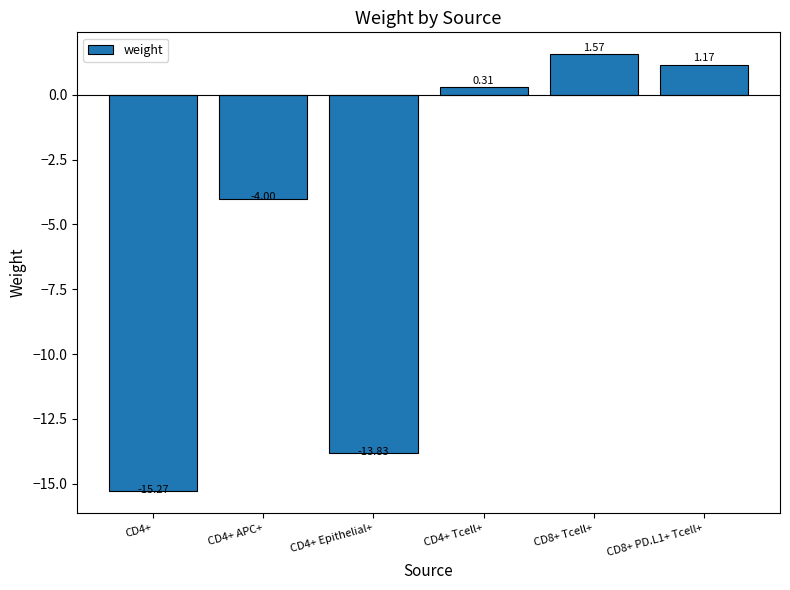

What is the smallest value displayed?

-15.3